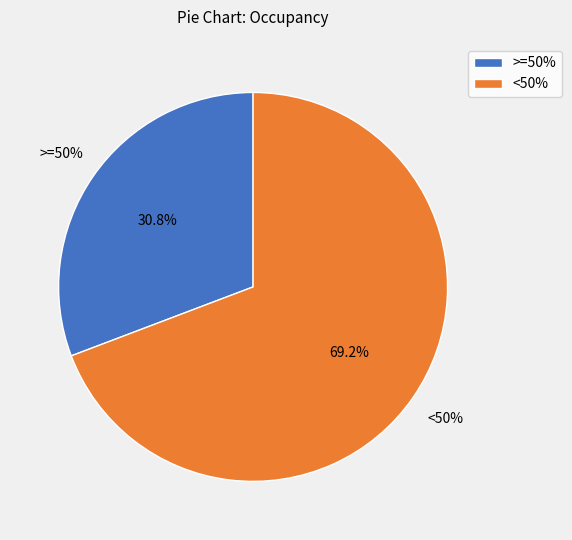

How many segments does this pie chart have?

2